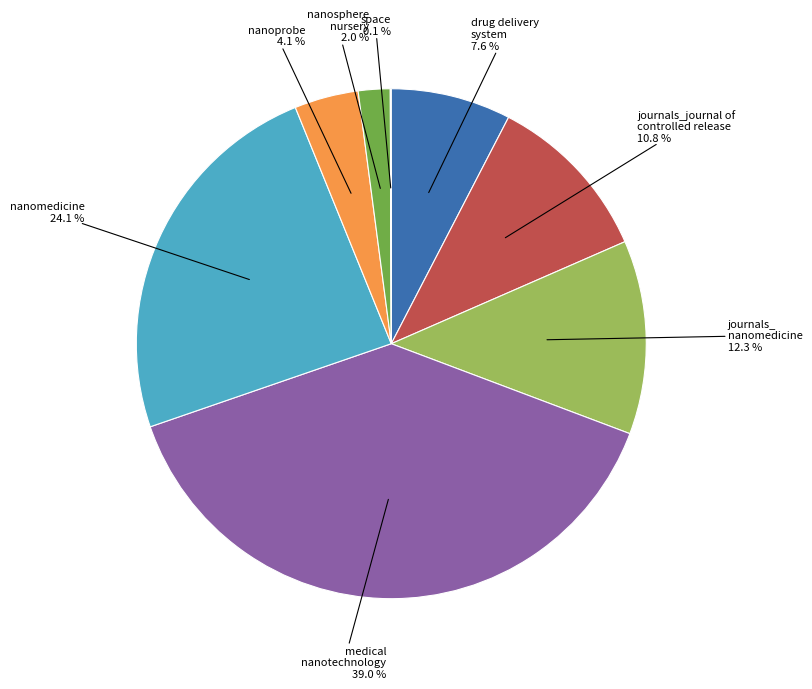

Is there any slice that represents more than half of the pie?

No